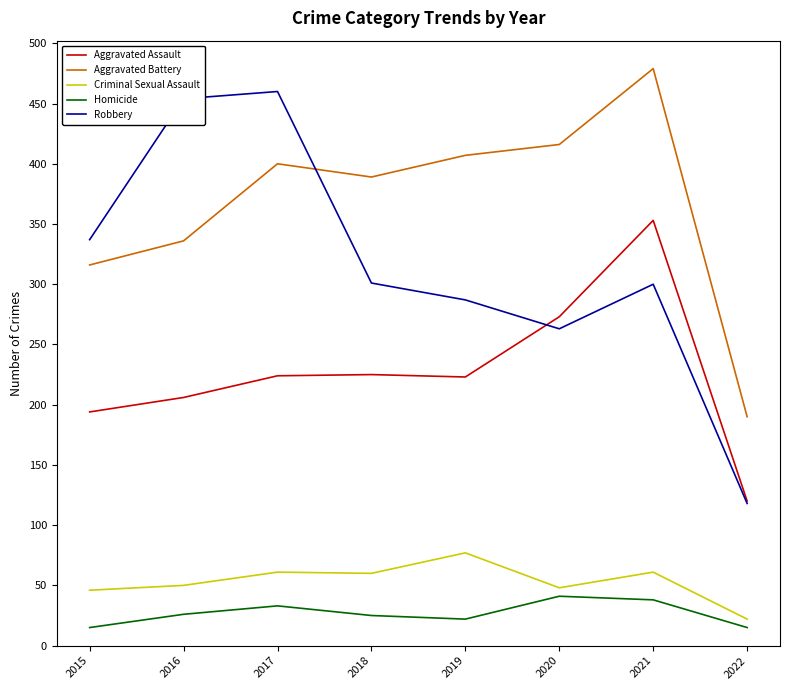

True or false: Aggravated Assault and Aggravated Battery intersect in this chart.

False